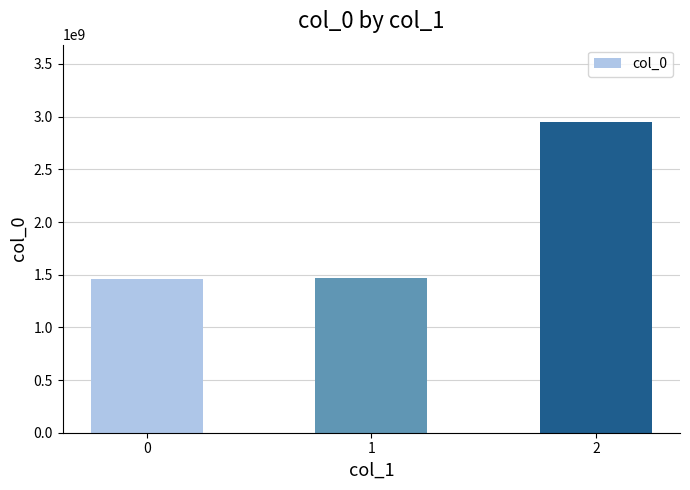

What is the difference between the maximum and minimum values?

1489898129